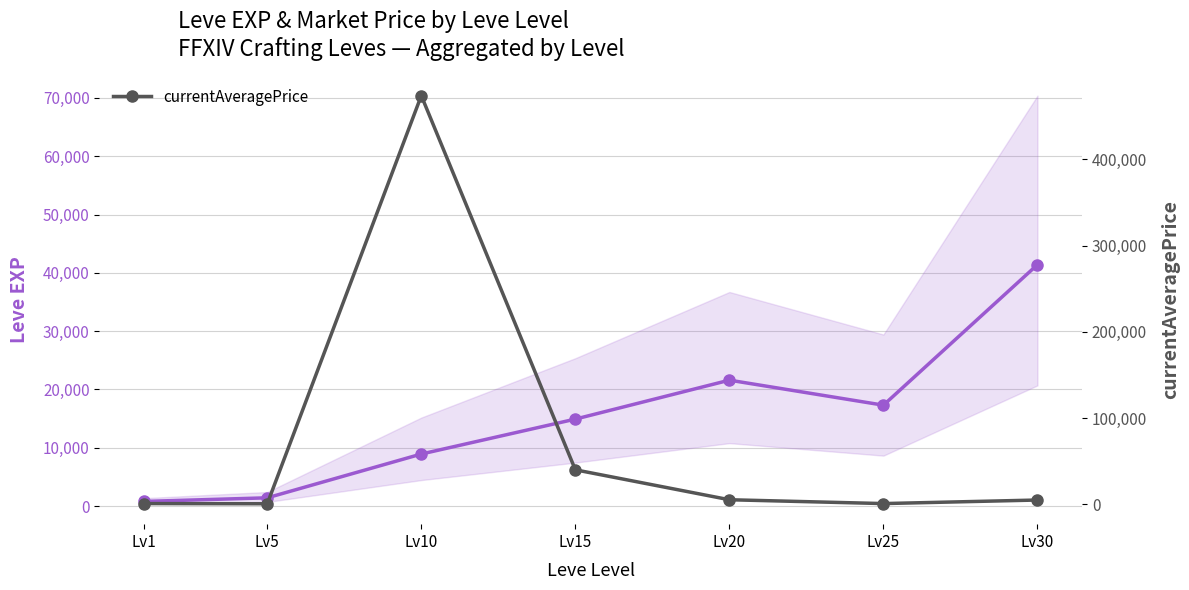

Reading left to right, transcribe all the data shown in this chart.

Leve EXP: 800.0	1420.0	8930.0	14920.0	21600.0	17310.0	41410.0
currentAveragePrice: 860.4	644.1	473787.8	39999.0	5299.9	859.5	4974.8